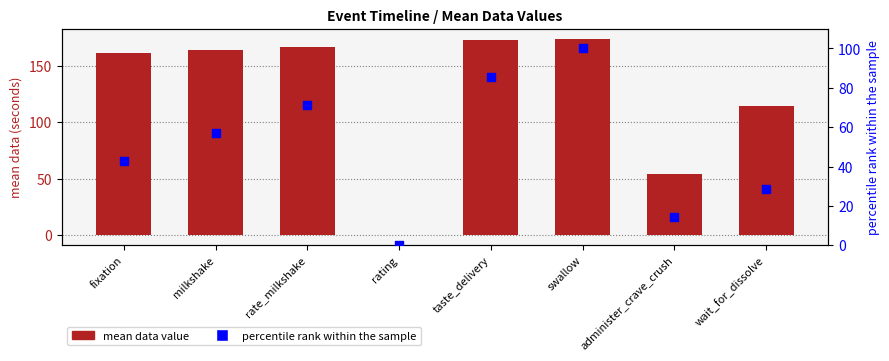

Which series has the widest spread of Y values?

mean data value